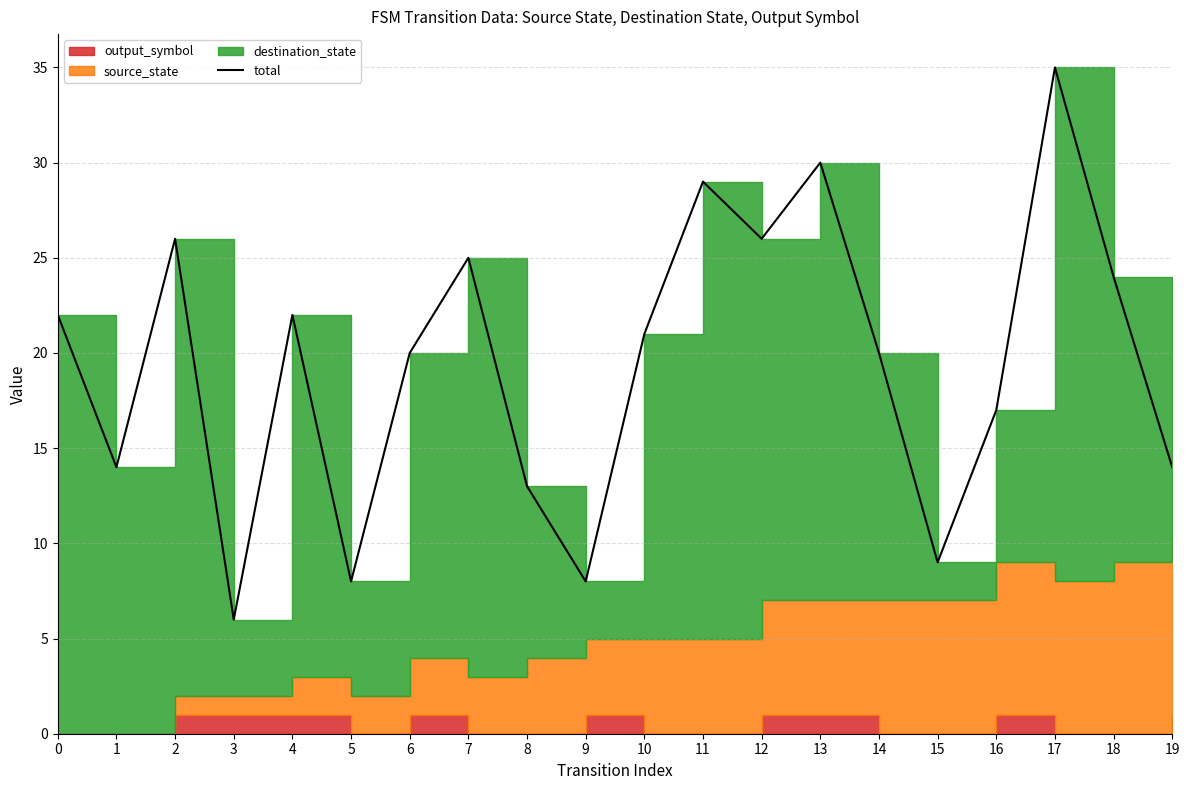

True or false: there are more than 1 points higher than both neighbors.

True